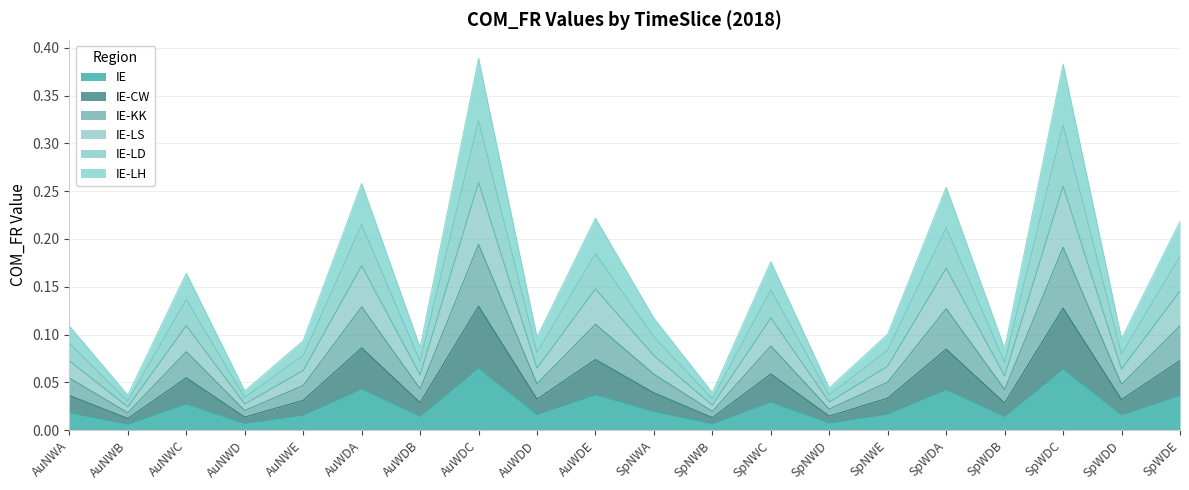

At which category does IE-CW reach its first local peak?

AuNWC